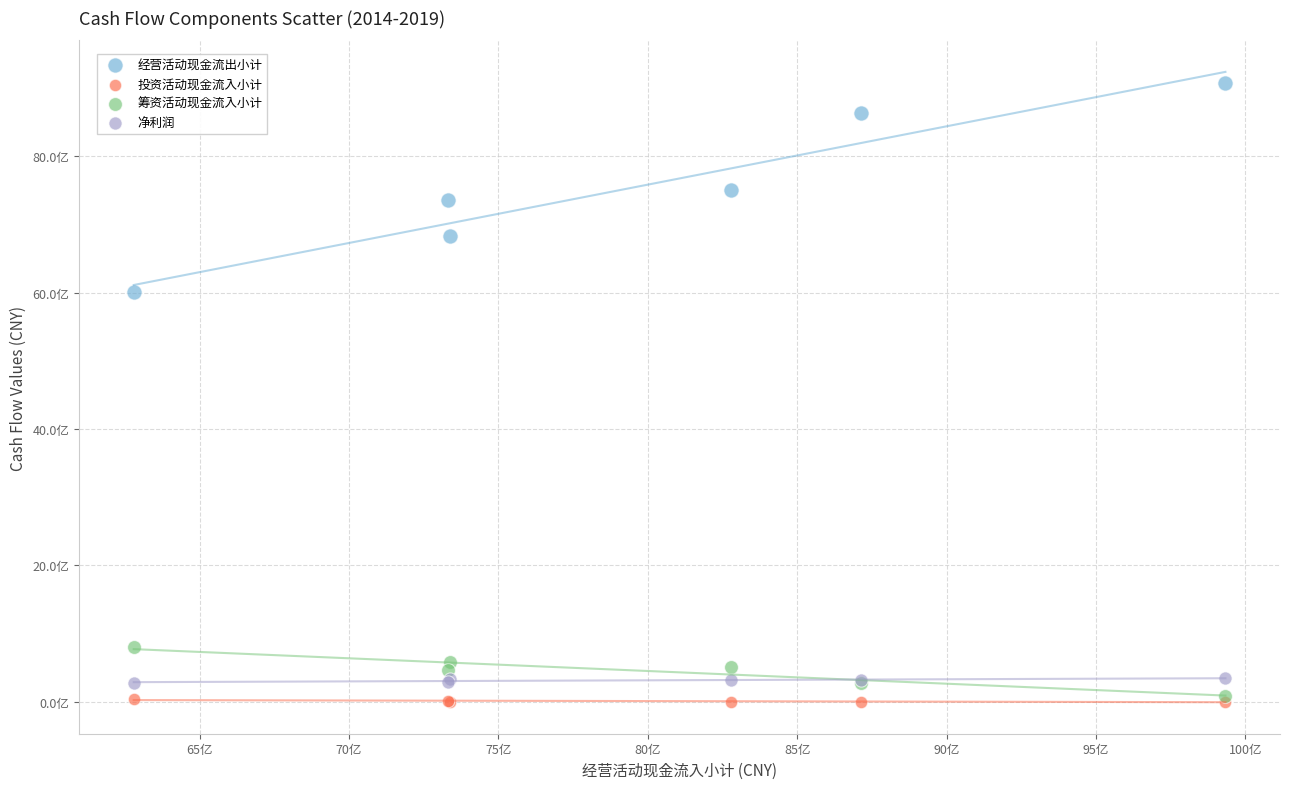

What are all the series names shown in the legend?

经营活动现金流出小计, 投资活动现金流入小计, 筹资活动现金流入小计, 净利润